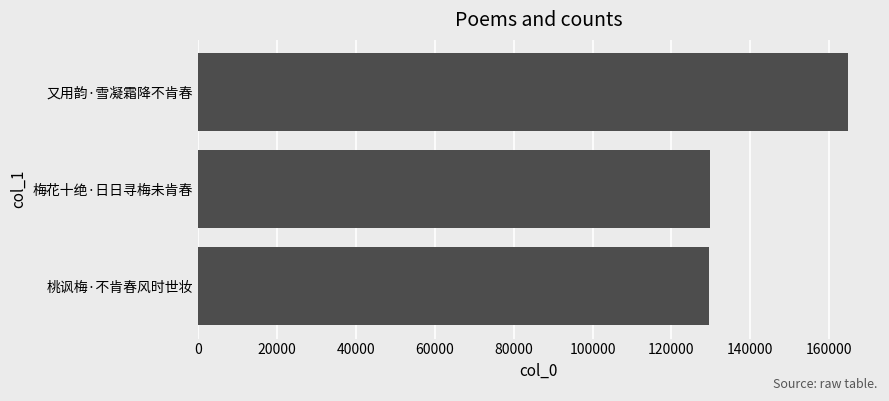

What is the change in value from 梅花十绝·日日寻梅未肯春 to 又用韵·雪凝霜降不肯春?

+34863